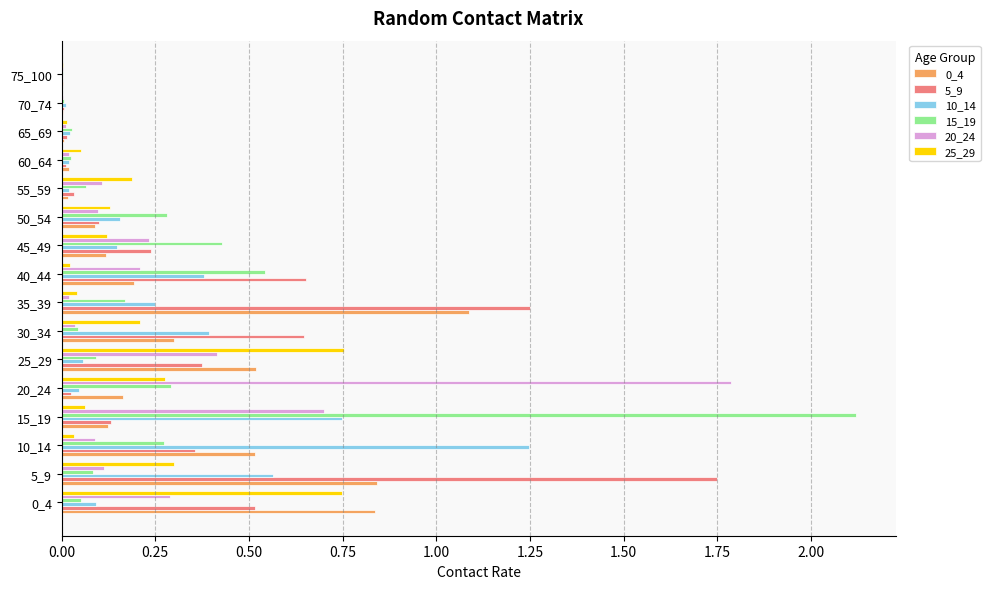

At which category is the sum across all series the highest?

15_19